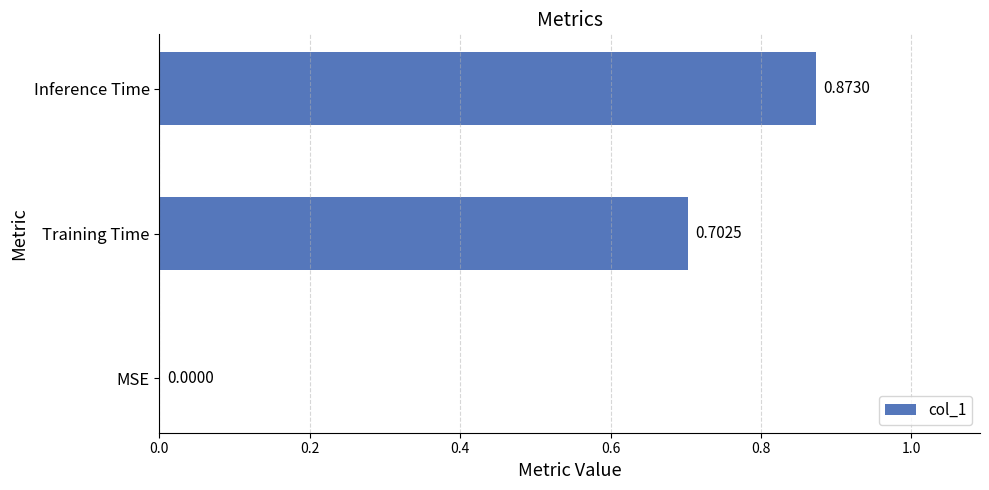

What is the sum of all values?

1.6